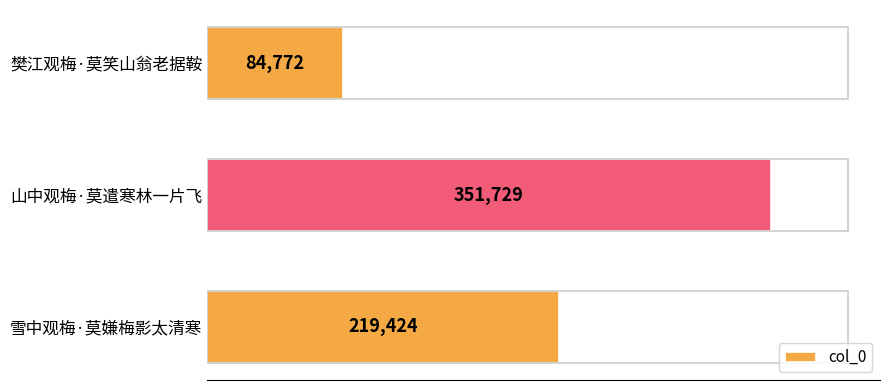

What is the difference between the second highest and minimum values?

134652